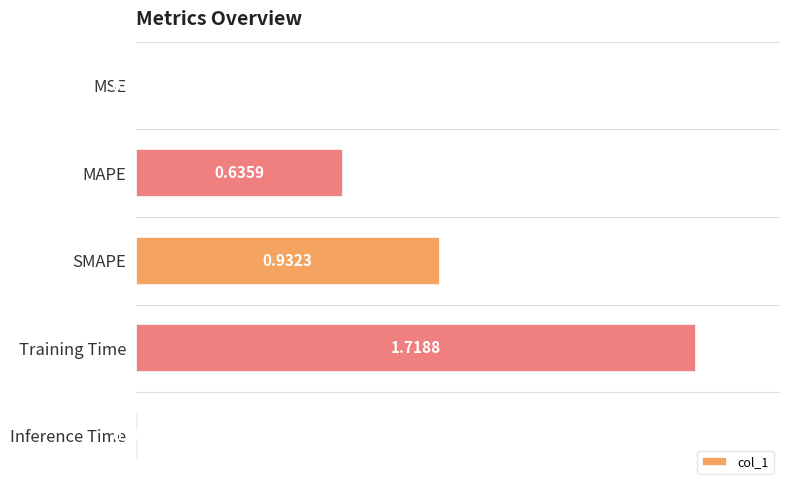

Which category has the highest value across all series?

Training Time